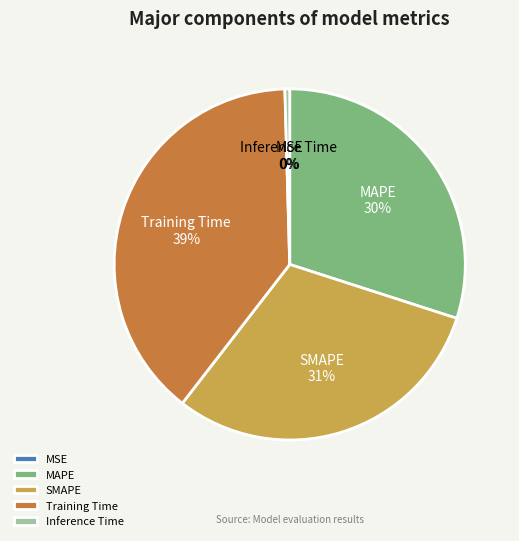

Which category has the biggest portion of the pie?

Training Time